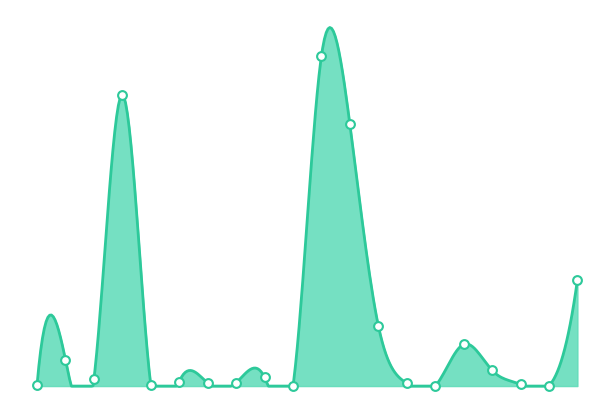

Between 5 and 14, which is larger?

14